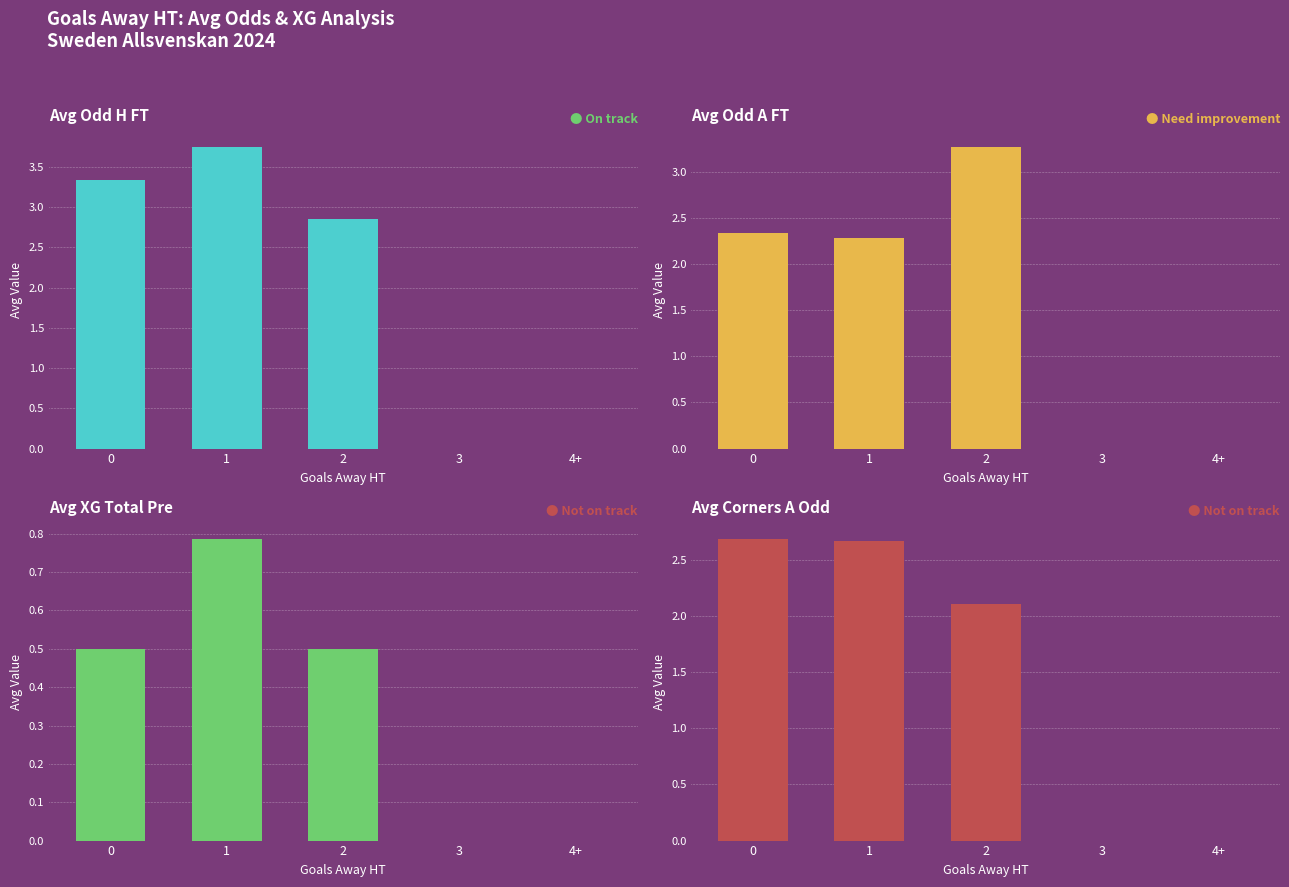

Reading left to right, list all the values displayed in this chart.

Avg Odd H FT: 0=3.3	1=3.7	2=2.9	3=0.0	4+=0.0
Avg Odd A FT: 0=2.3	1=2.3	2=3.3	3=0.0	4+=0.0
Avg XG Total Pre: 0=0.5	1=0.8	2=0.5	3=0.0	4+=0.0
Avg Corners A Odd: 0=2.7	1=2.7	2=2.1	3=0.0	4+=0.0